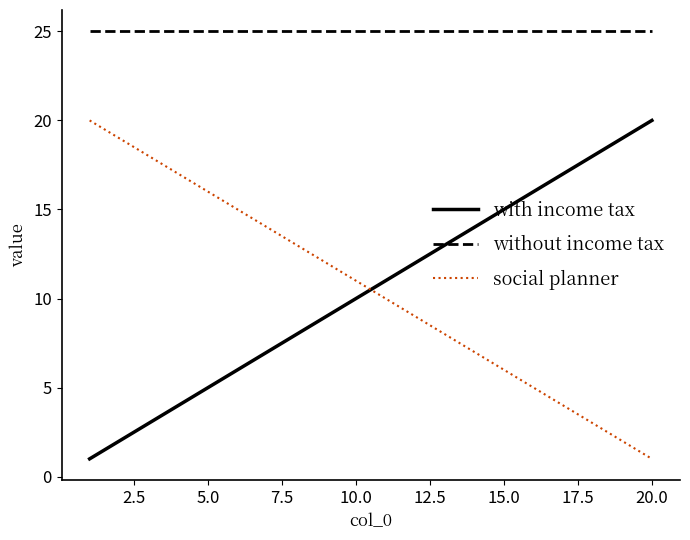

What is the difference between the maximum and minimum values in the with income tax series?

19